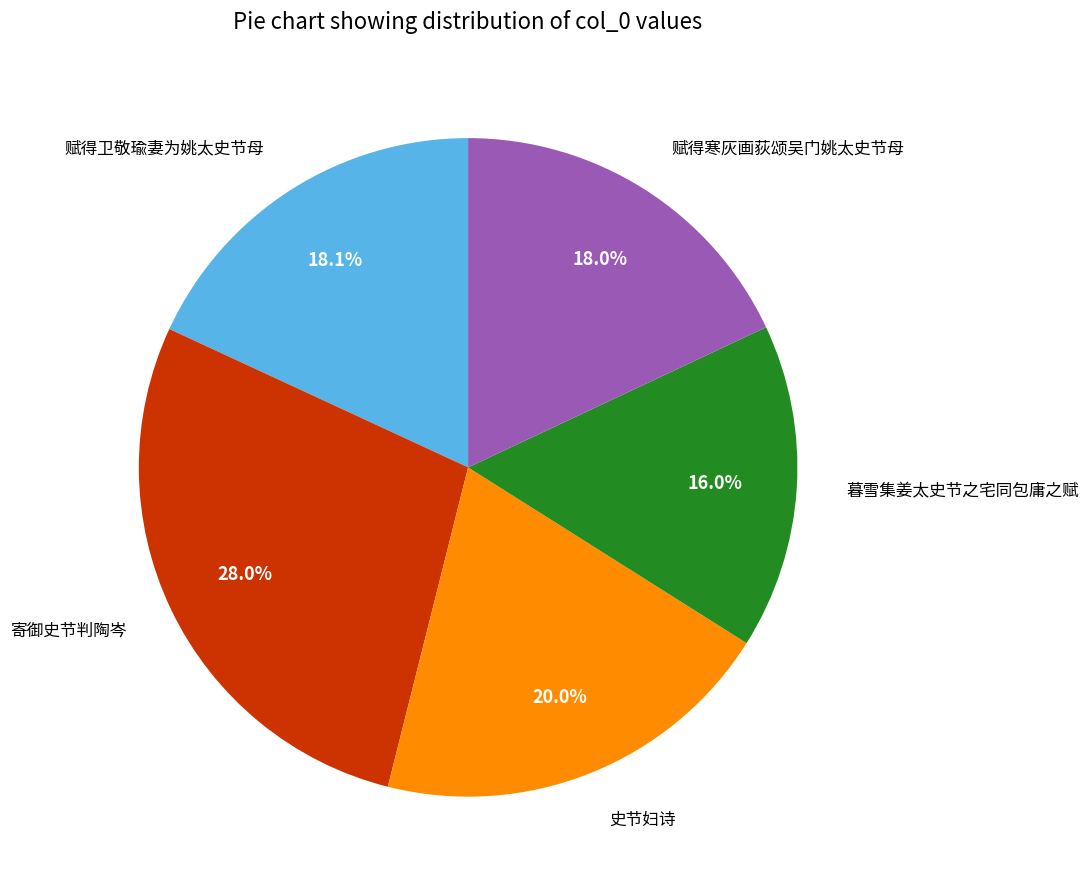

True or false: 暮雪集姜太史节之宅同包庸之赋 accounts for 16% of the total.

True